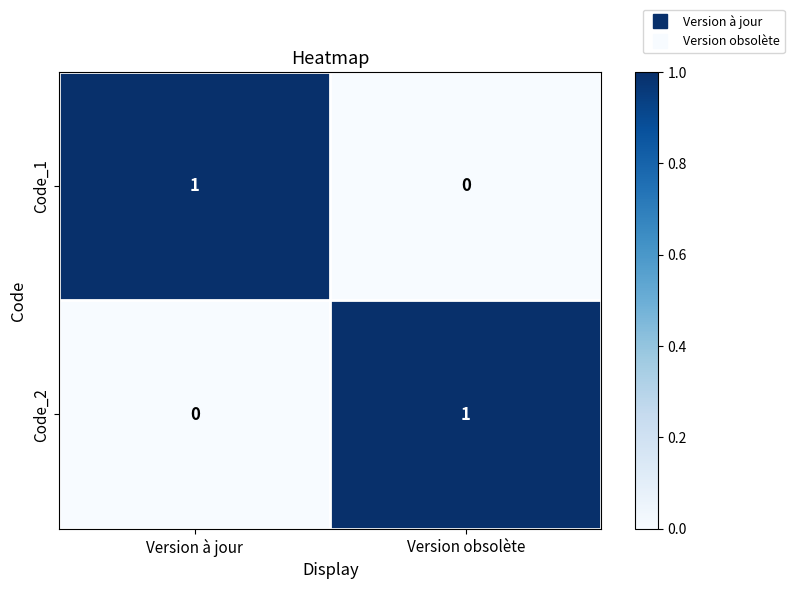

Where is Code_1 nearest to the value 0?

Version obsolète